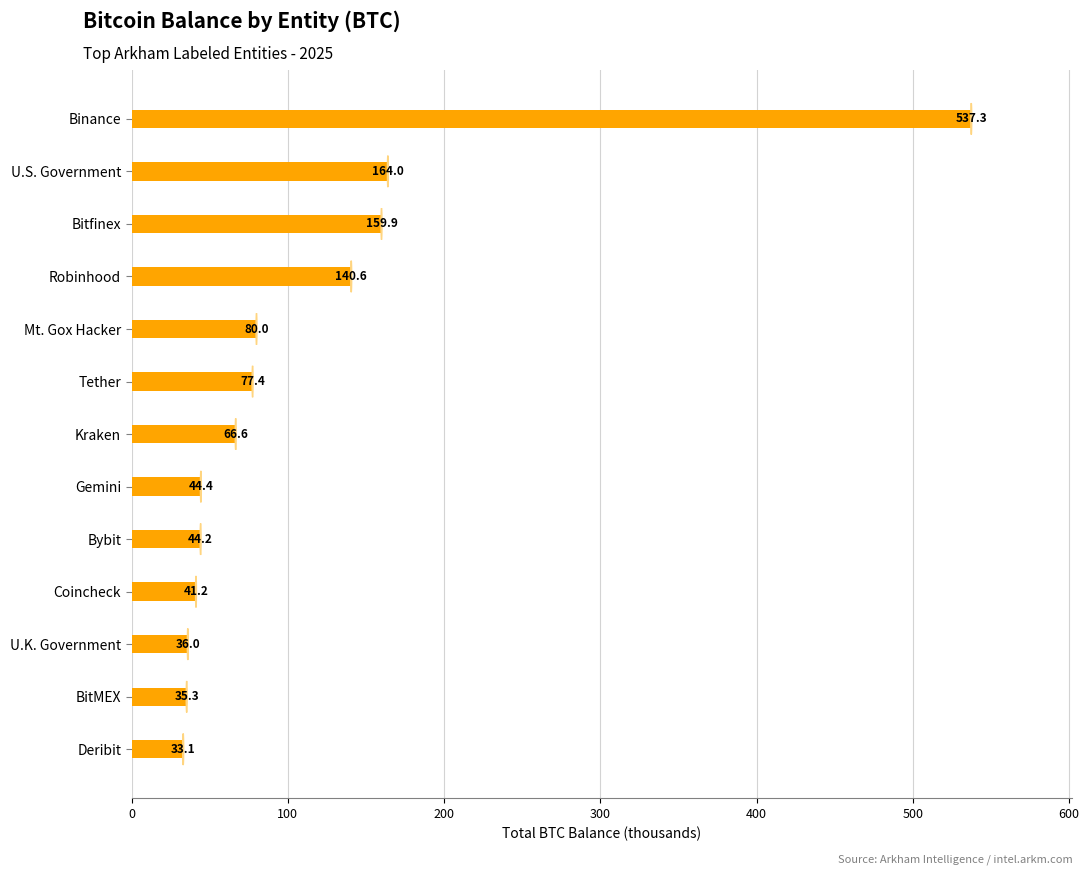

Rank the categories by value from lowest to highest.

Deribit, BitMEX, U.K. Government, Coincheck, Bybit, Gemini, Kraken, Tether, Mt. Gox Hacker, Robinhood, Bitfinex, U.S. Government, Binance